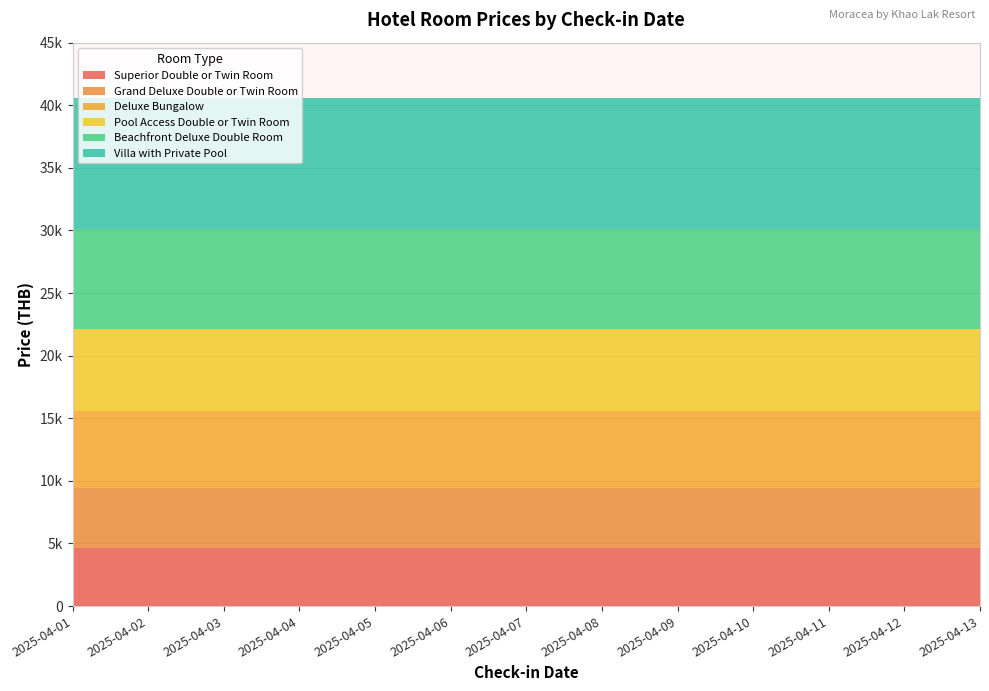

What are all the series names shown in the legend?

Superior Double or Twin Room, Grand Deluxe Double or Twin Room, Deluxe Bungalow, Pool Access Double or Twin Room, Beachfront Deluxe Double Room, Villa with Private Pool